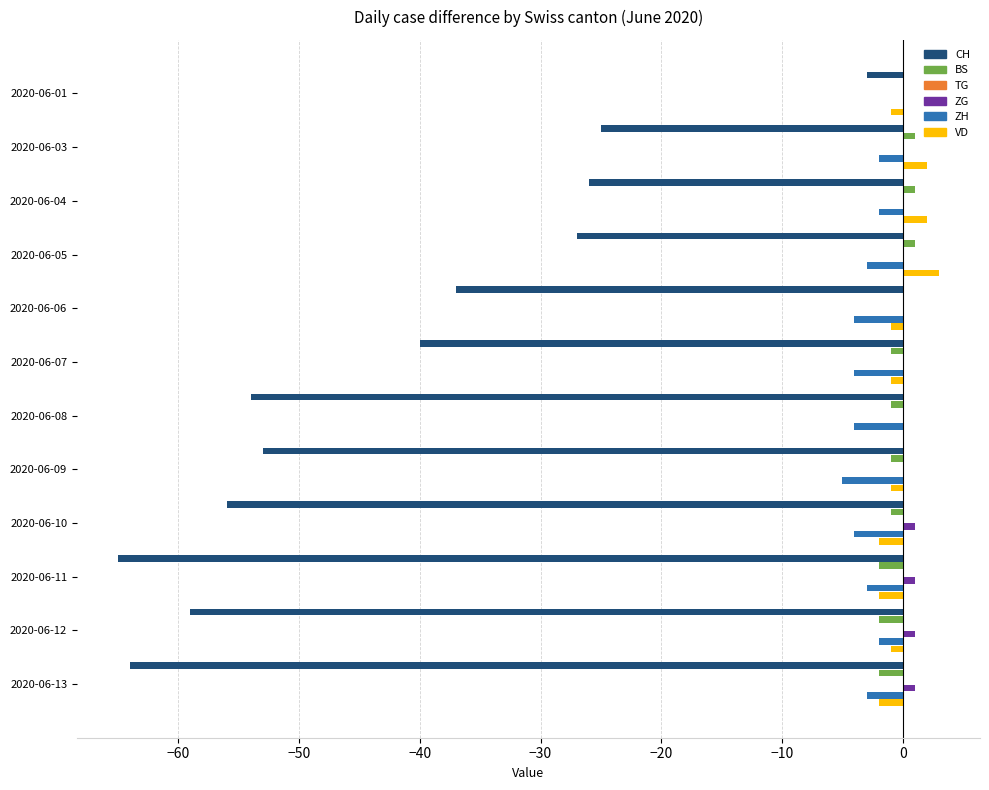

Reading right to left, transcribe all the data shown in this chart.

CH: -64.0	-59.0	-65.0	-56.0	-53.0	-54.0	-40.0	-37.0	-27.0	-26.0	-25.0	-3.0
BS: -2.0	-2.0	-2.0	-1.0	-1.0	-1.0	-1.0	0.0	1.0	1.0	1.0	0.0
TG: 0.1	0.1	0.1	0.1	0.1	0.1	0.1	0.1	0.1	0.1	0.1	0.1
ZG: 1.0	1.0	1.0	1.0	0.0	0.0	0.0	0.0	0.0	0.0	0.0	0.0
ZH: -3.0	-2.0	-3.0	-4.0	-5.0	-4.0	-4.0	-4.0	-3.0	-2.0	-2.0	0.0
VD: -2.0	-1.0	-2.0	-2.0	-1.0	0.0	-1.0	-1.0	3.0	2.0	2.0	-1.0